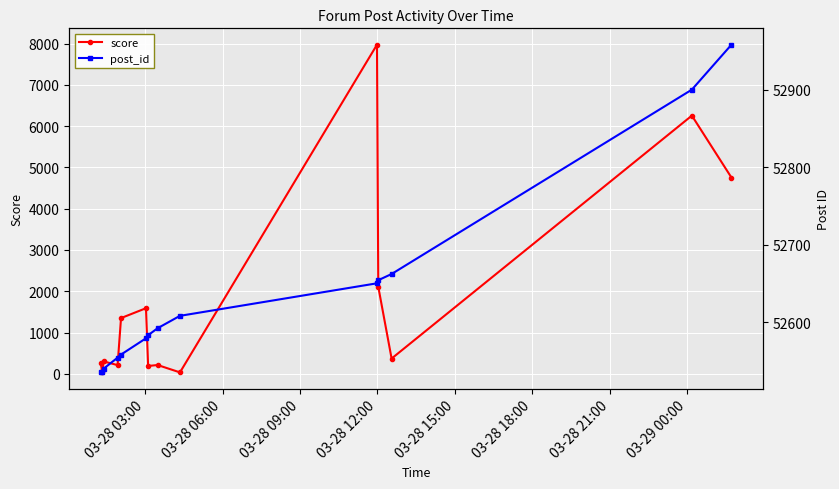

What is the maximum value for score?

7971